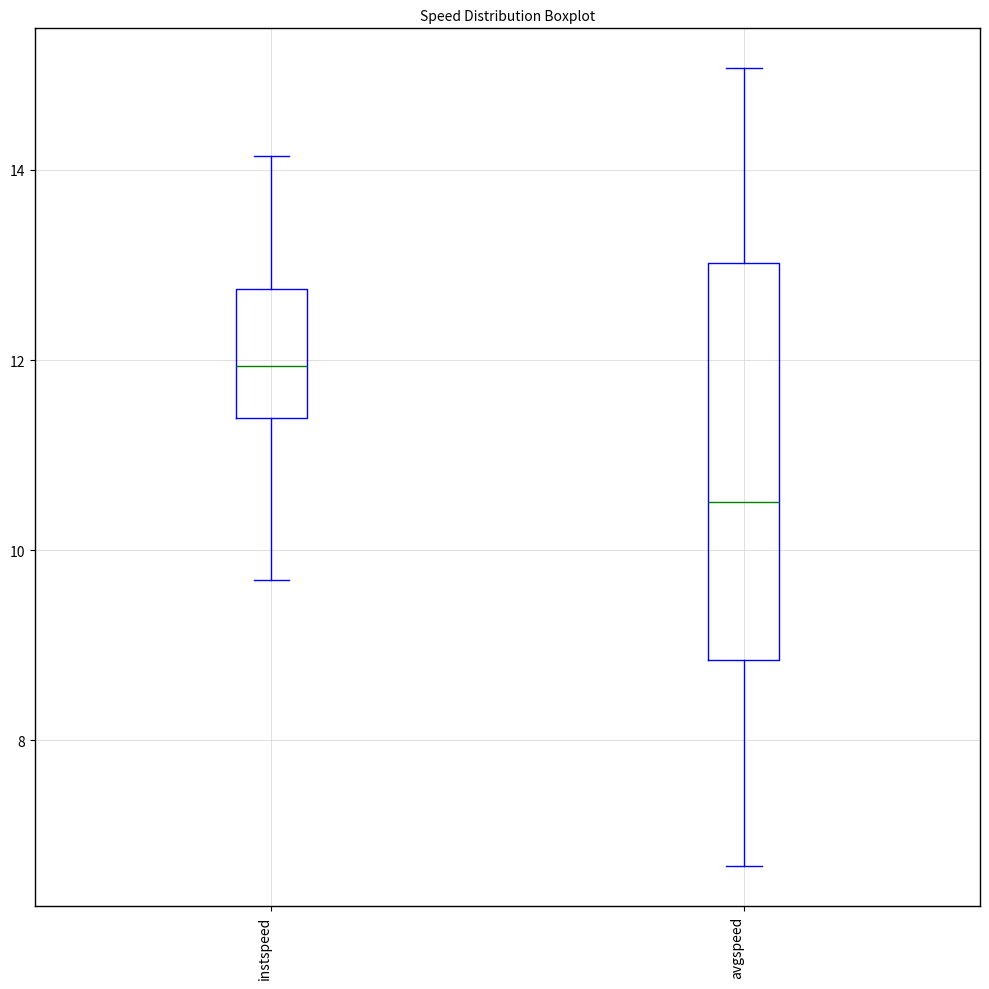

Which box has the highest median line?

instspeed